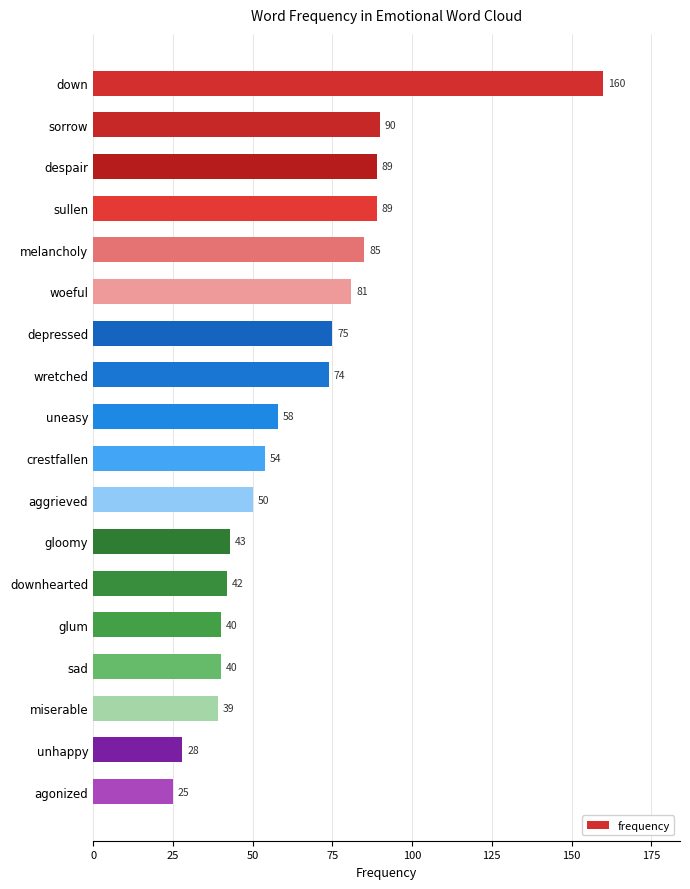

What is the value of the 10th bar from the top?

54